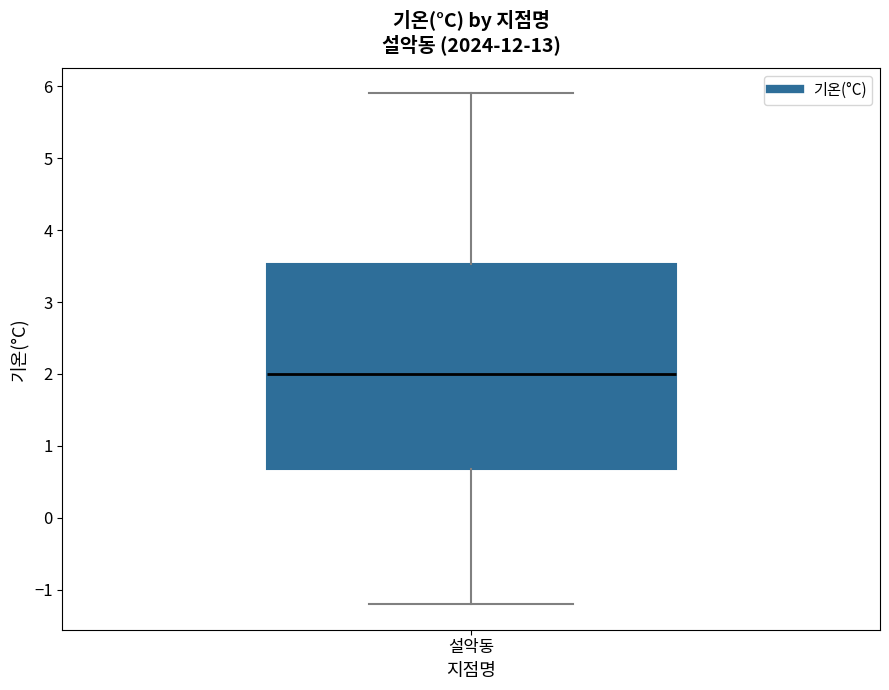

Where does the lower whisker of the box for 설악동 end on the y-axis? The values are not printed on the chart, so give them approximately, as read against the axis.

-1.2